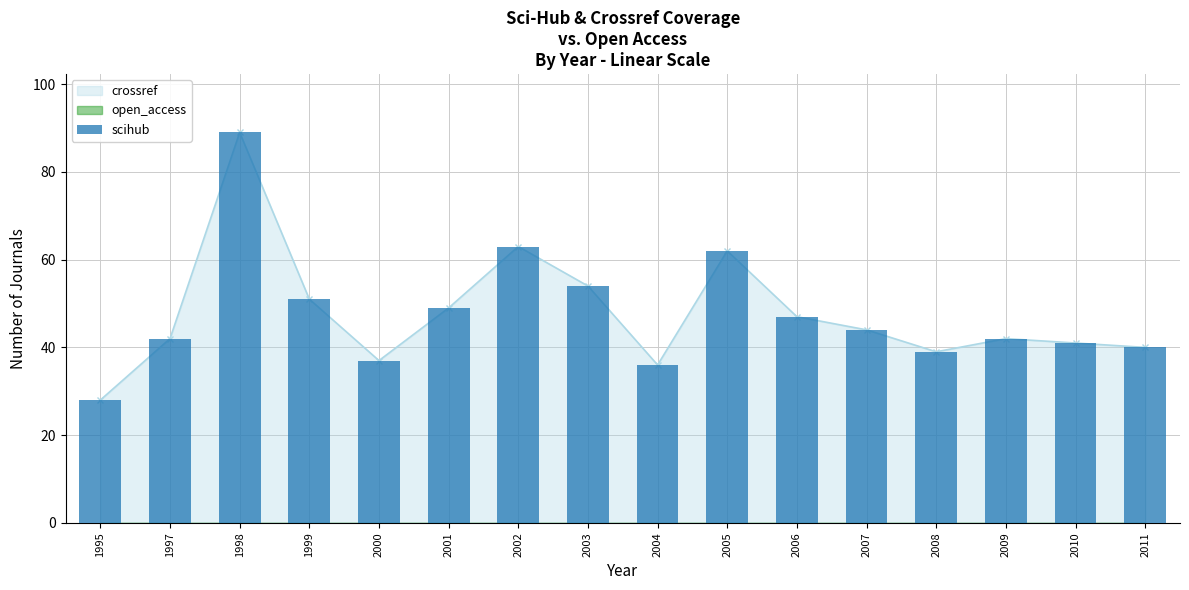

List the labels in order of value, largest first.

1998, 2002, 2005, 2003, 1999, 2001, 2006, 2007, 1997, 2009, 2010, 2011, 2008, 2000, 2004, 1995